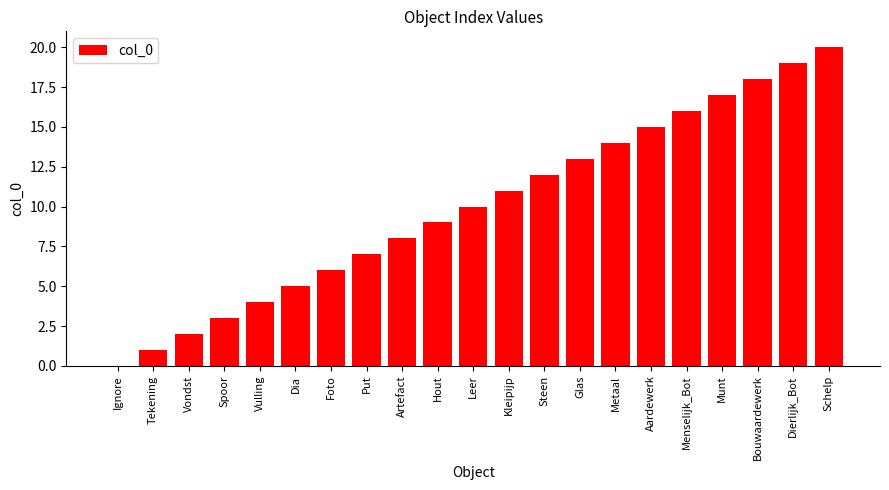

What is the maximum value shown in the chart?

20